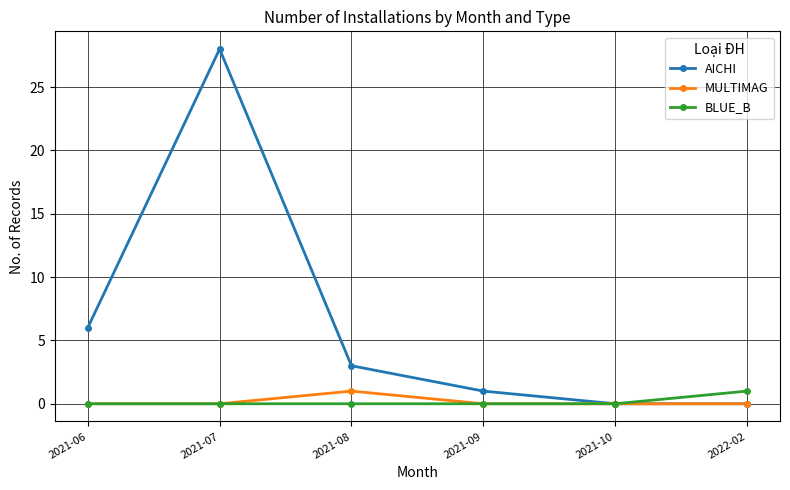

Reading right to left, list all the values displayed in this chart.

AICHI: 2022-02=0	2021-10=0	2021-09=1	2021-08=3	2021-07=28	2021-06=6
MULTIMAG: 2022-02=0	2021-10=0	2021-09=0	2021-08=1	2021-07=0	2021-06=0
BLUE_B: 2022-02=1	2021-10=0	2021-09=0	2021-08=0	2021-07=0	2021-06=0